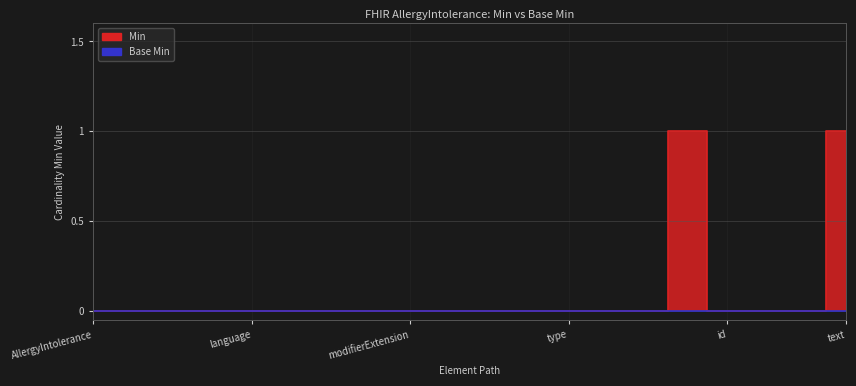

At which category does the data reach its first local peak?

AllergyIntolerance.code